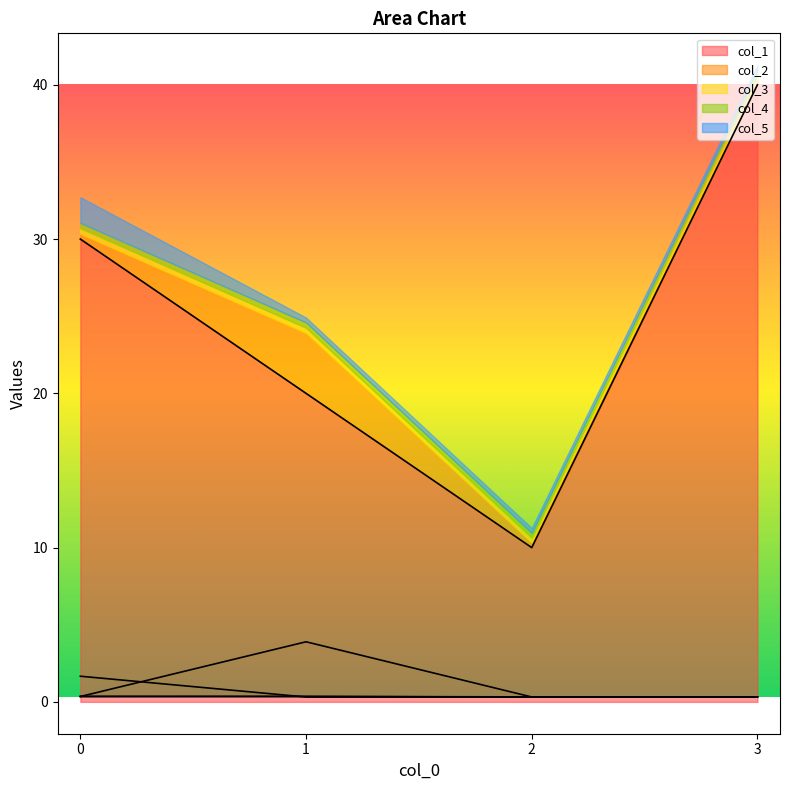

At which category is the sum across all series the highest?

3